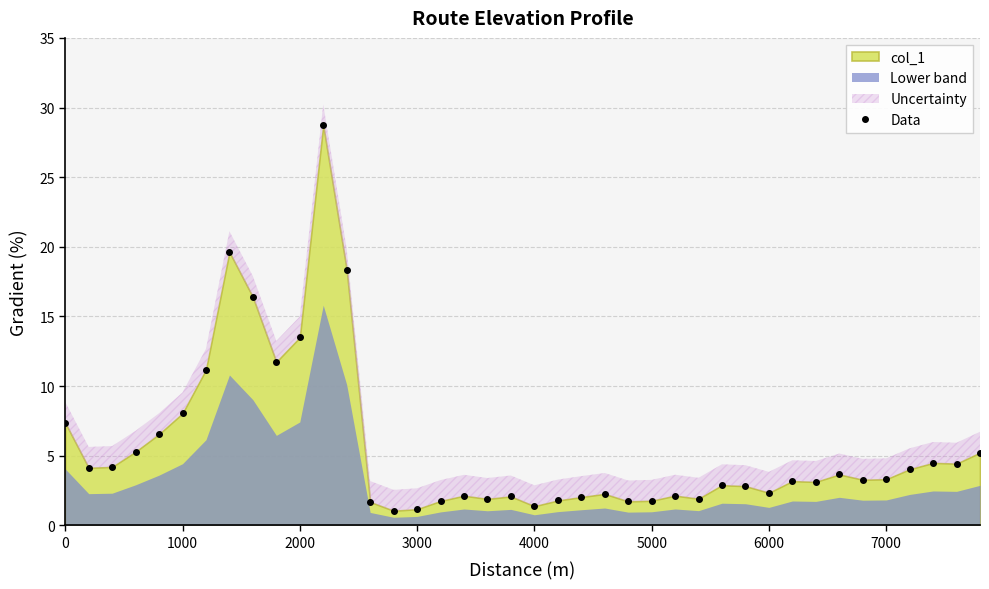

What is the average value?

5.6